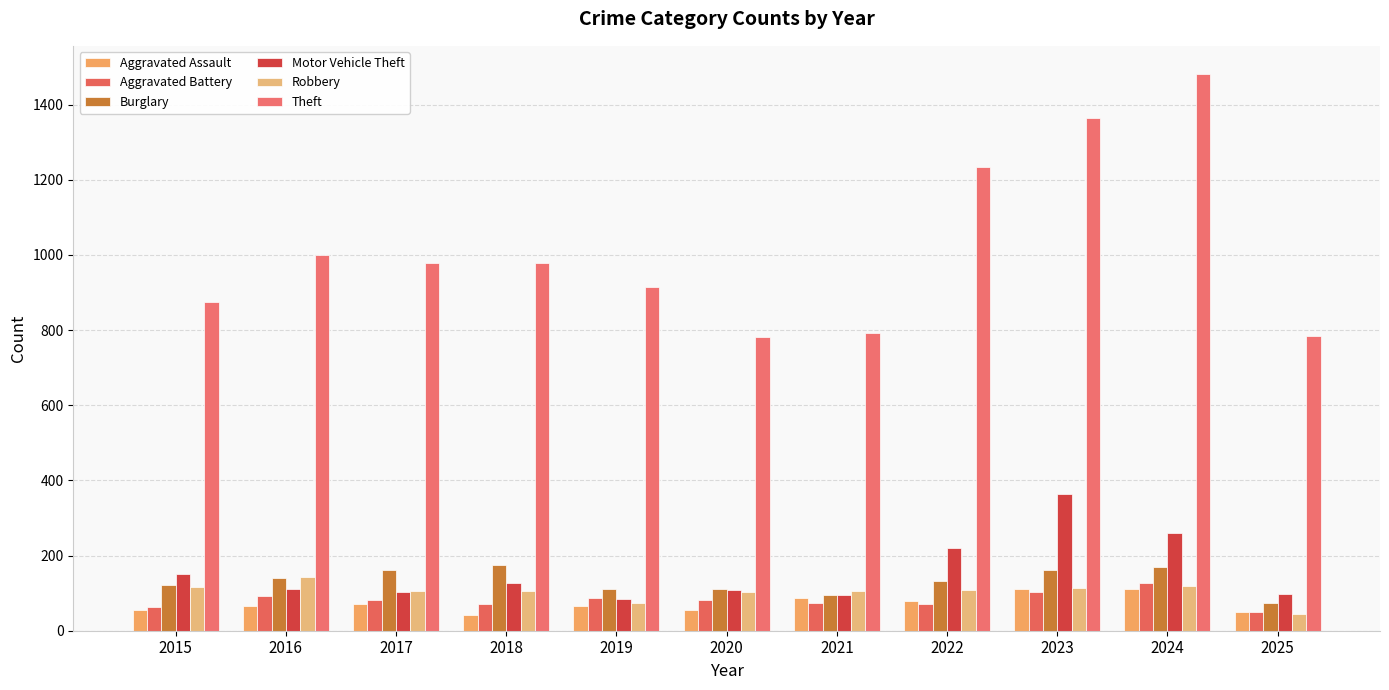

The Robbery series shows 24 at 2025. True or false?

False